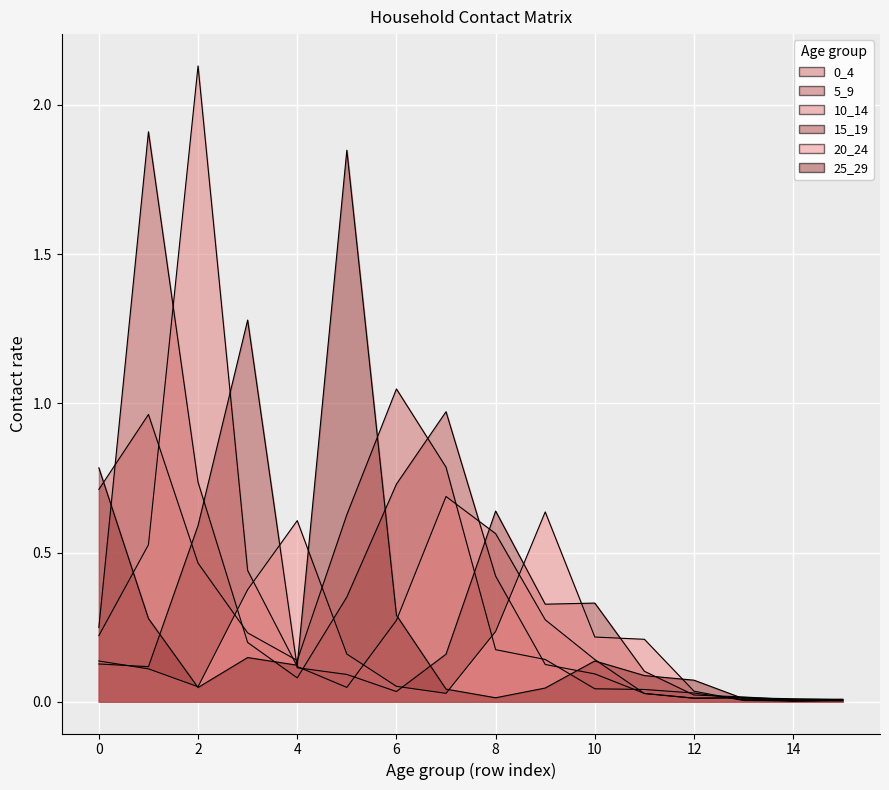

What is the spread (max minus min) of values at 0?

0.7